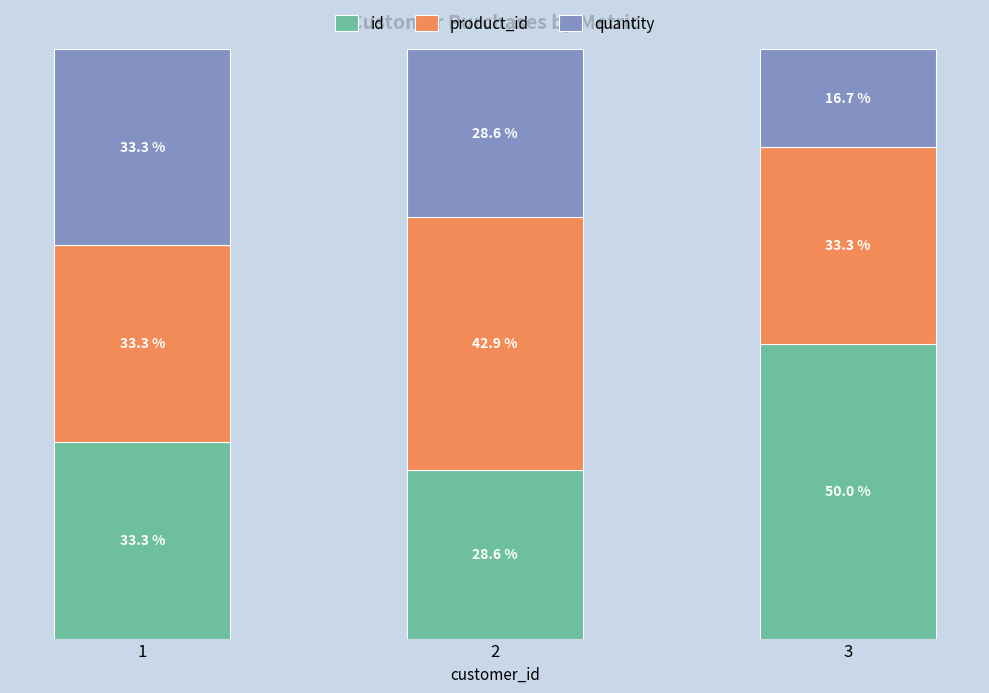

List the labels in order of id value, largest first.

3, 1, 2